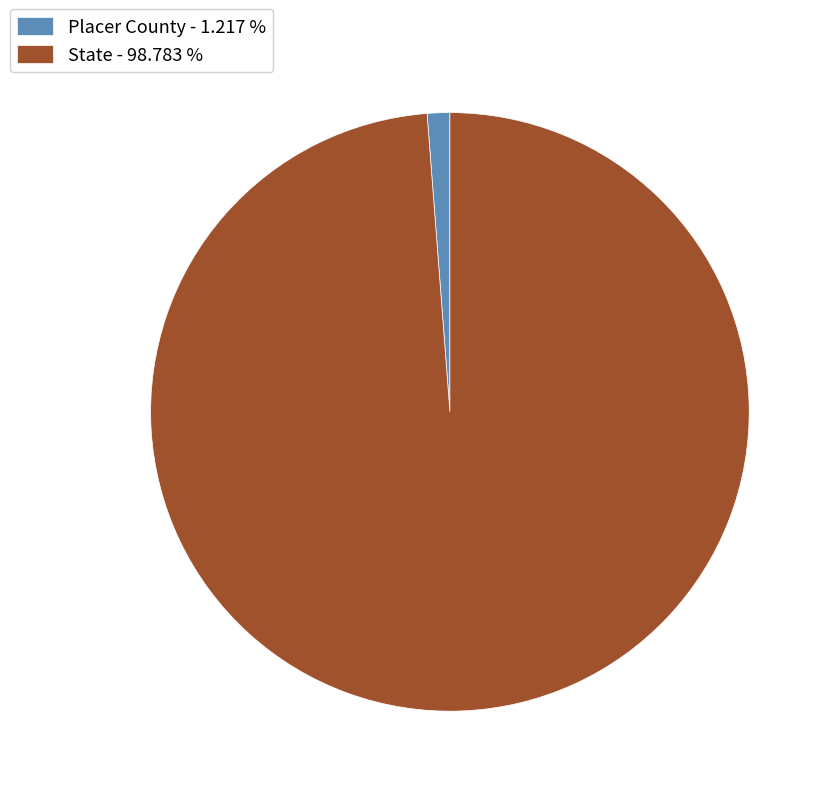

Do Placer County - 1.217 % and State - 98.783 % together represent more than half of the pie?

Yes